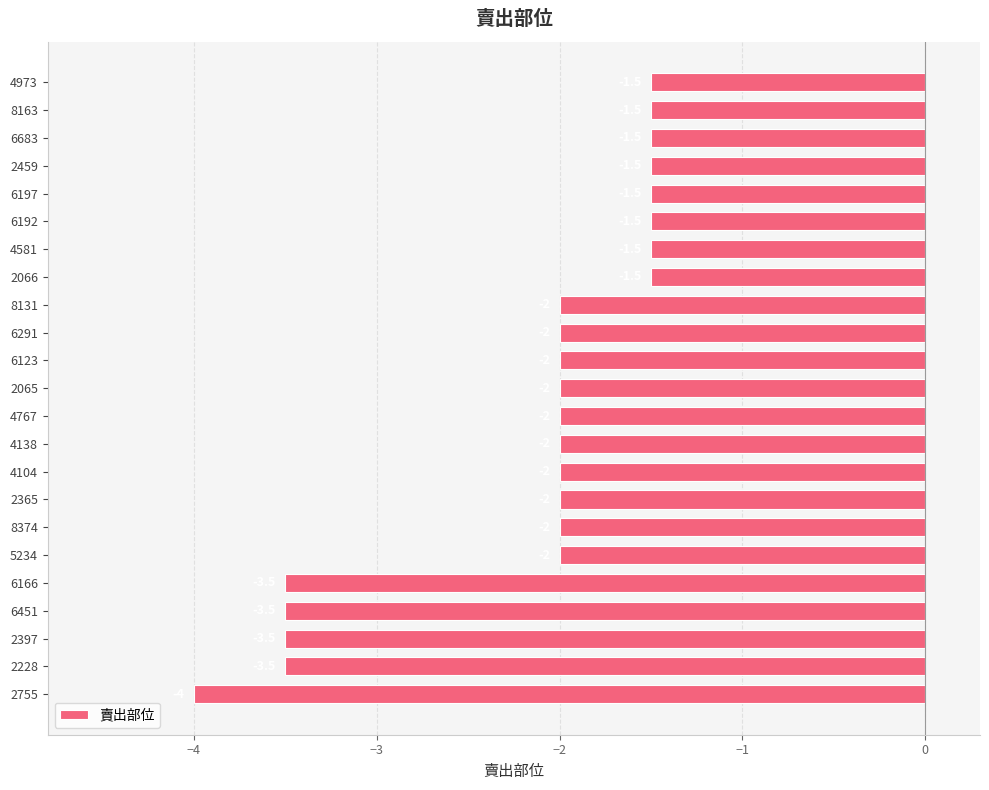

The chart shows a value of -3.3 at 6291. True or false?

False